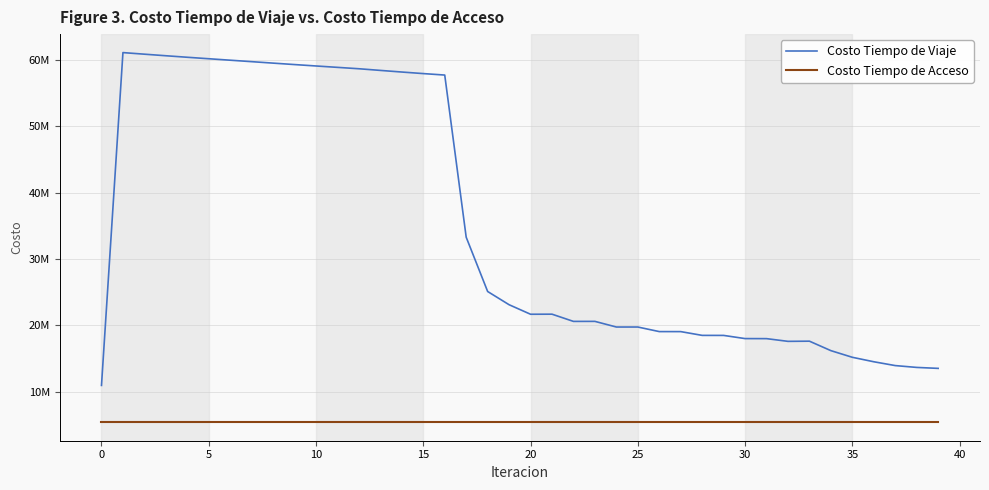

What are all the series names shown in the legend?

Costo Tiempo de Viaje, Costo Tiempo de Acceso